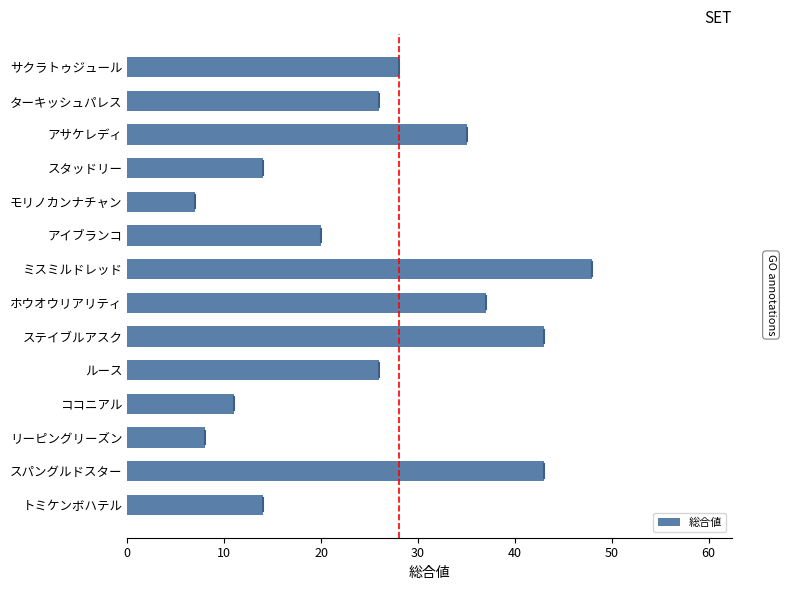

Which category has the lowest value across all series?

モリノカンナチャン